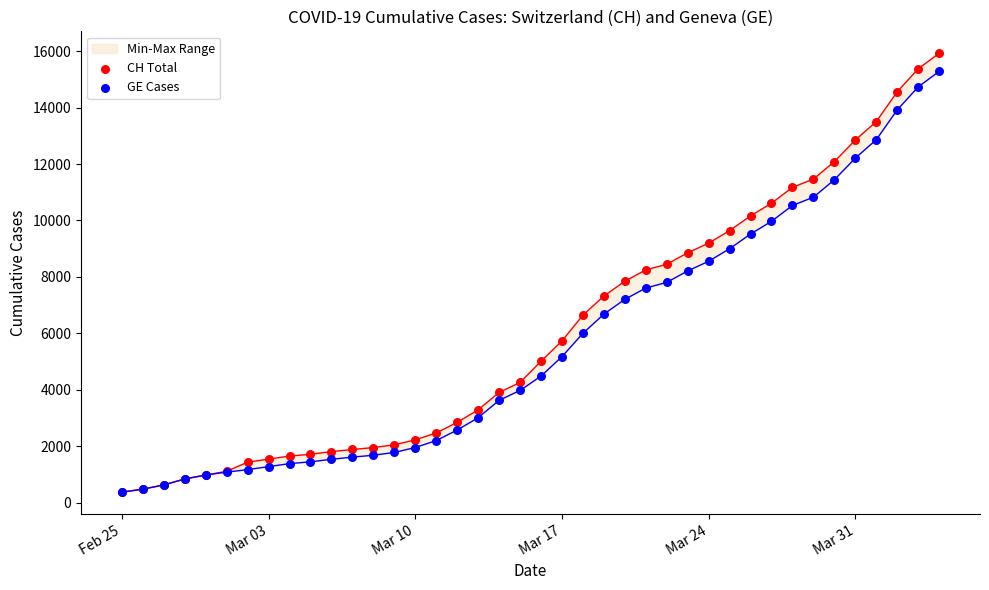

Which series has the largest Y range (max minus min)?

CH Total